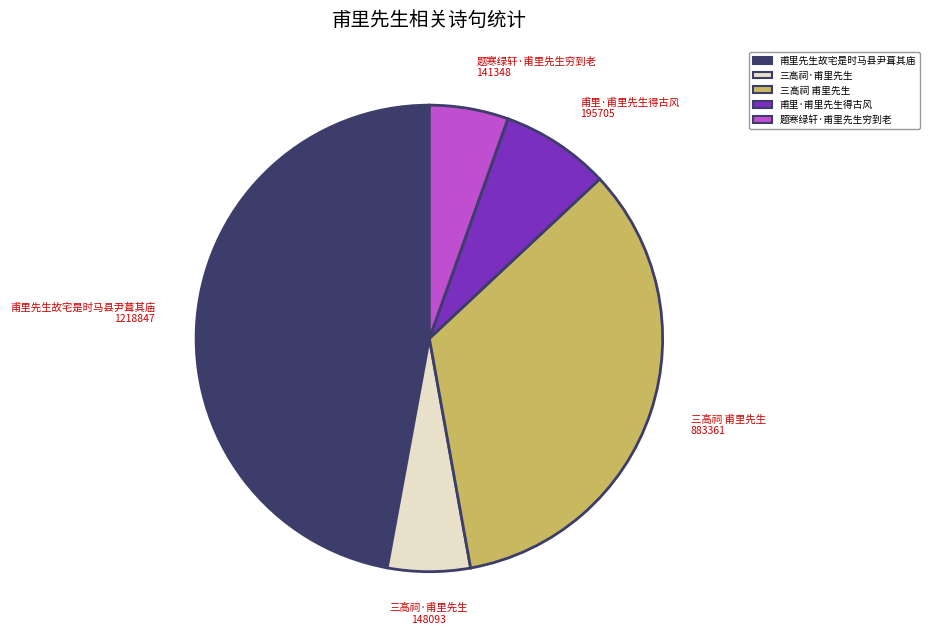

True or false: 题寒绿轩·甫里先生穷到老 accounts for 20% of the total.

False